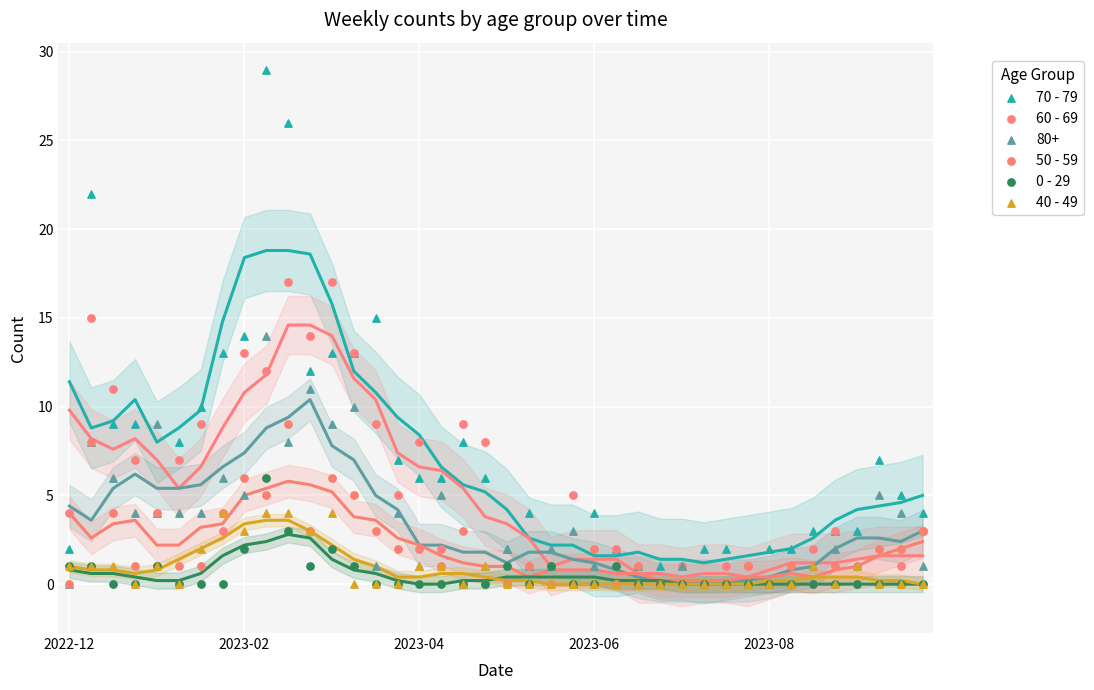

What are all the series names shown in the legend?

70 - 79, 60 - 69, 80+, 50 - 59, 0 - 29, 40 - 49